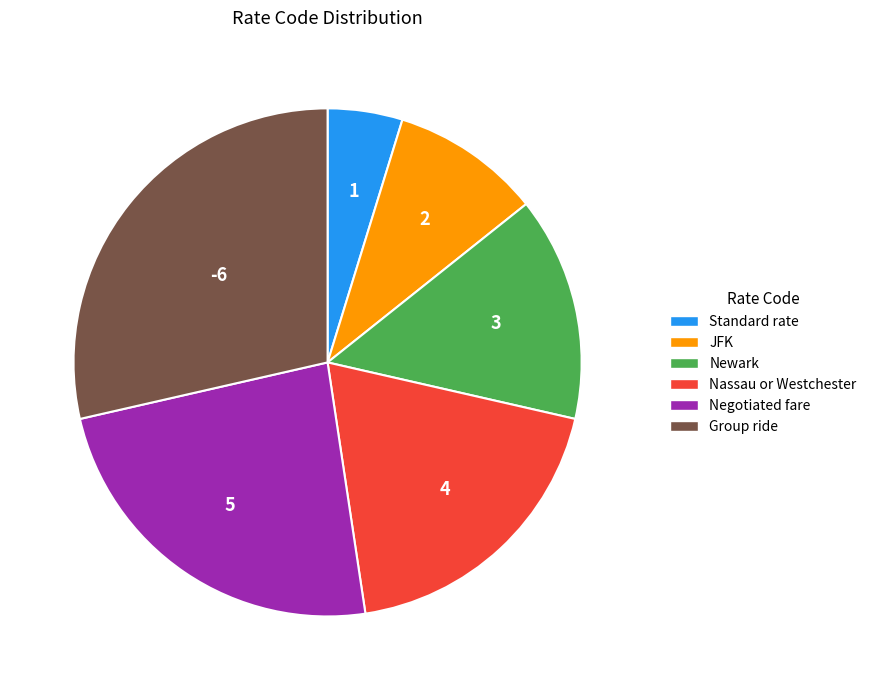

Combined, do Group ride and Negotiated fare account for over 50%?

Yes